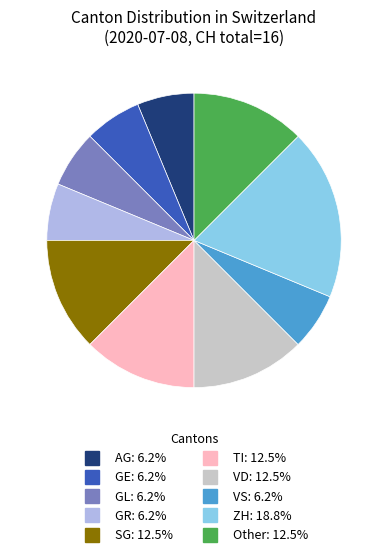

Does any single category account for the majority?

No